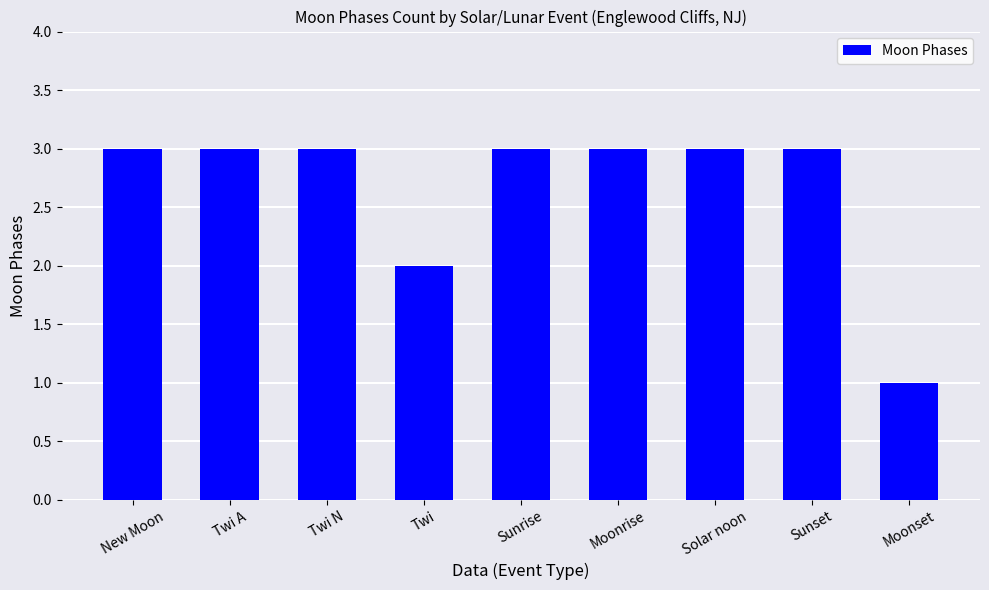

What is the value of the 8th bar from the left?

3